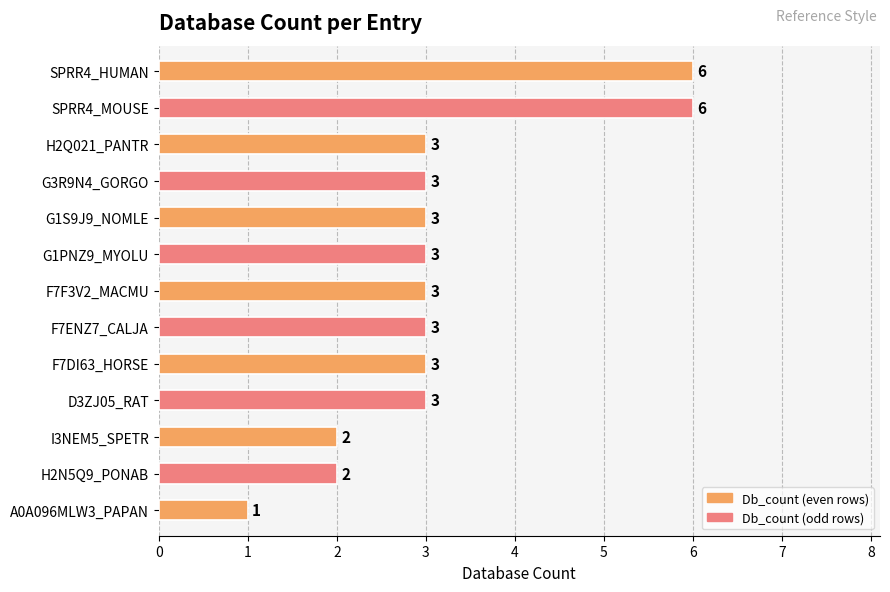

The value at G1PNZ9_MYOLU is 3. True or false?

True